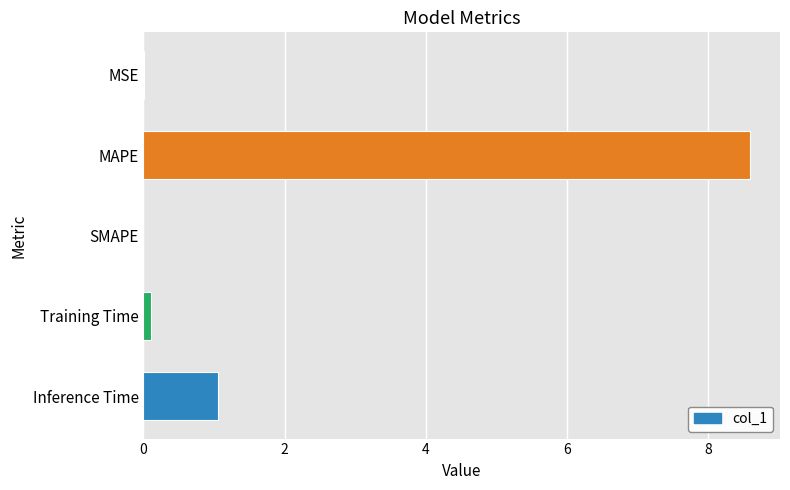

Between Inference Time and MSE, which is larger?

Inference Time